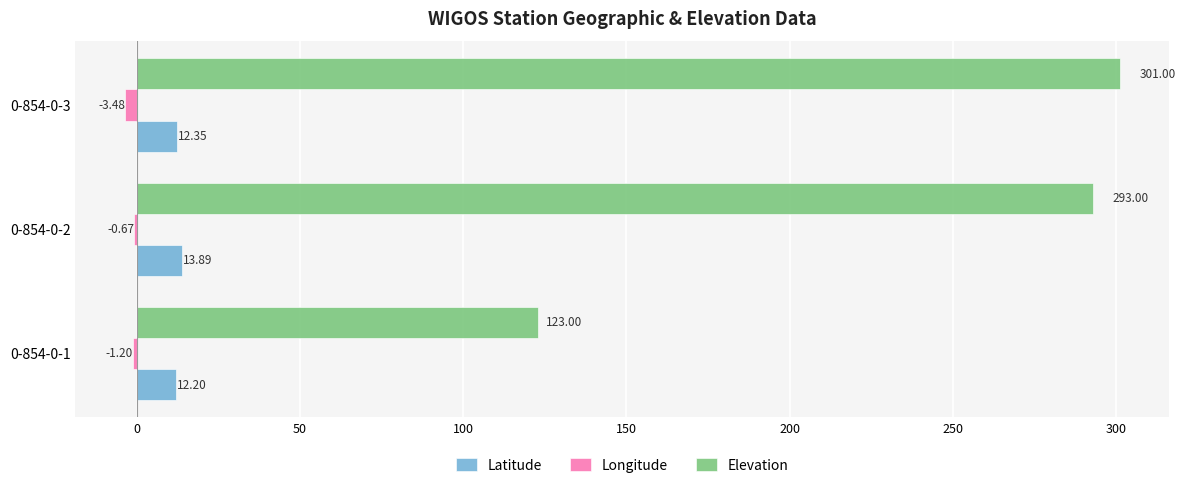

Which series changed the most between 0-854-0-1 and 0-854-0-3?

Elevation